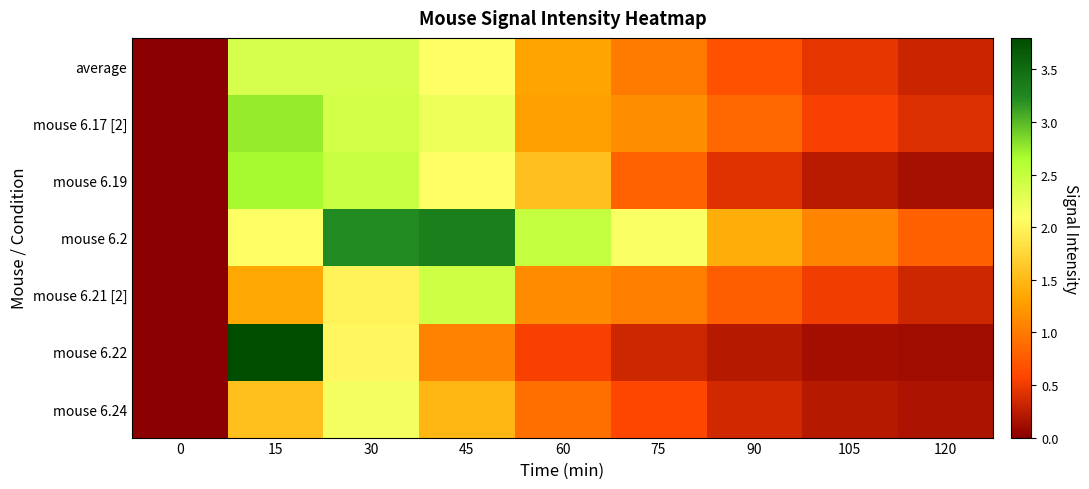

Which series has the largest total across all categories?

mouse 6.2